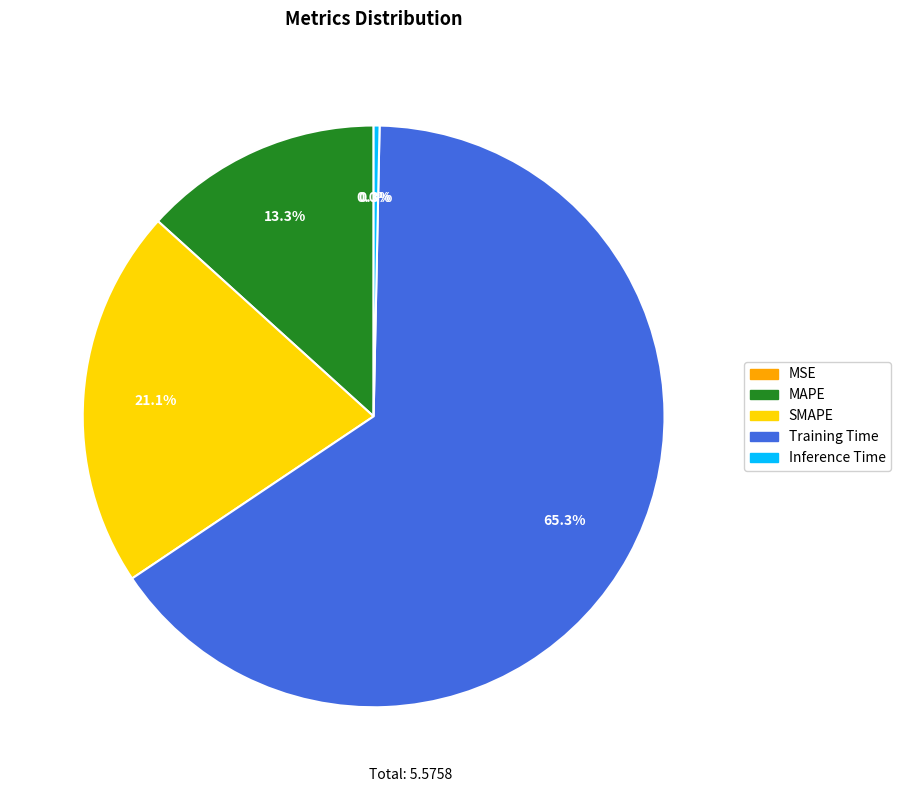

Does SMAPE represent more than half of the total?

No